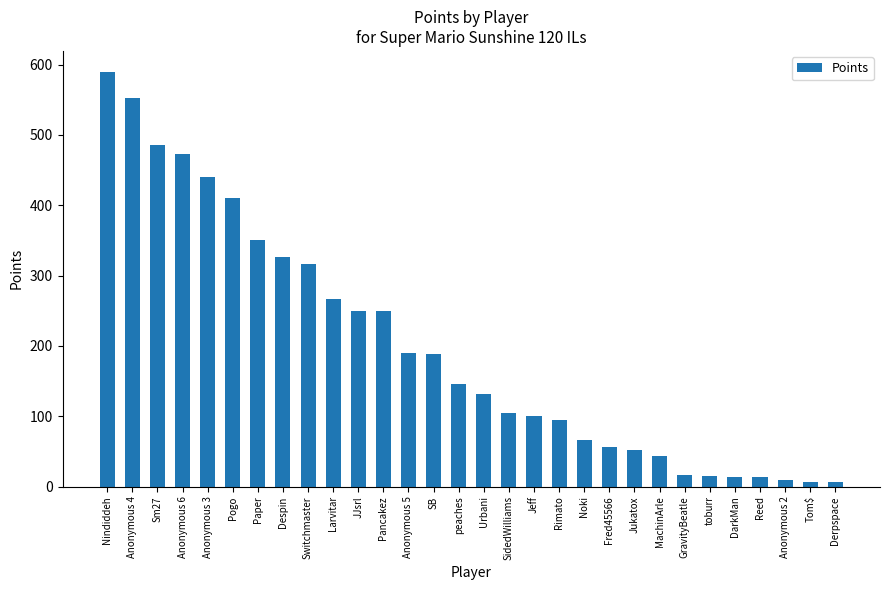

What value does the data have at Urbani, to the nearest 50?

150